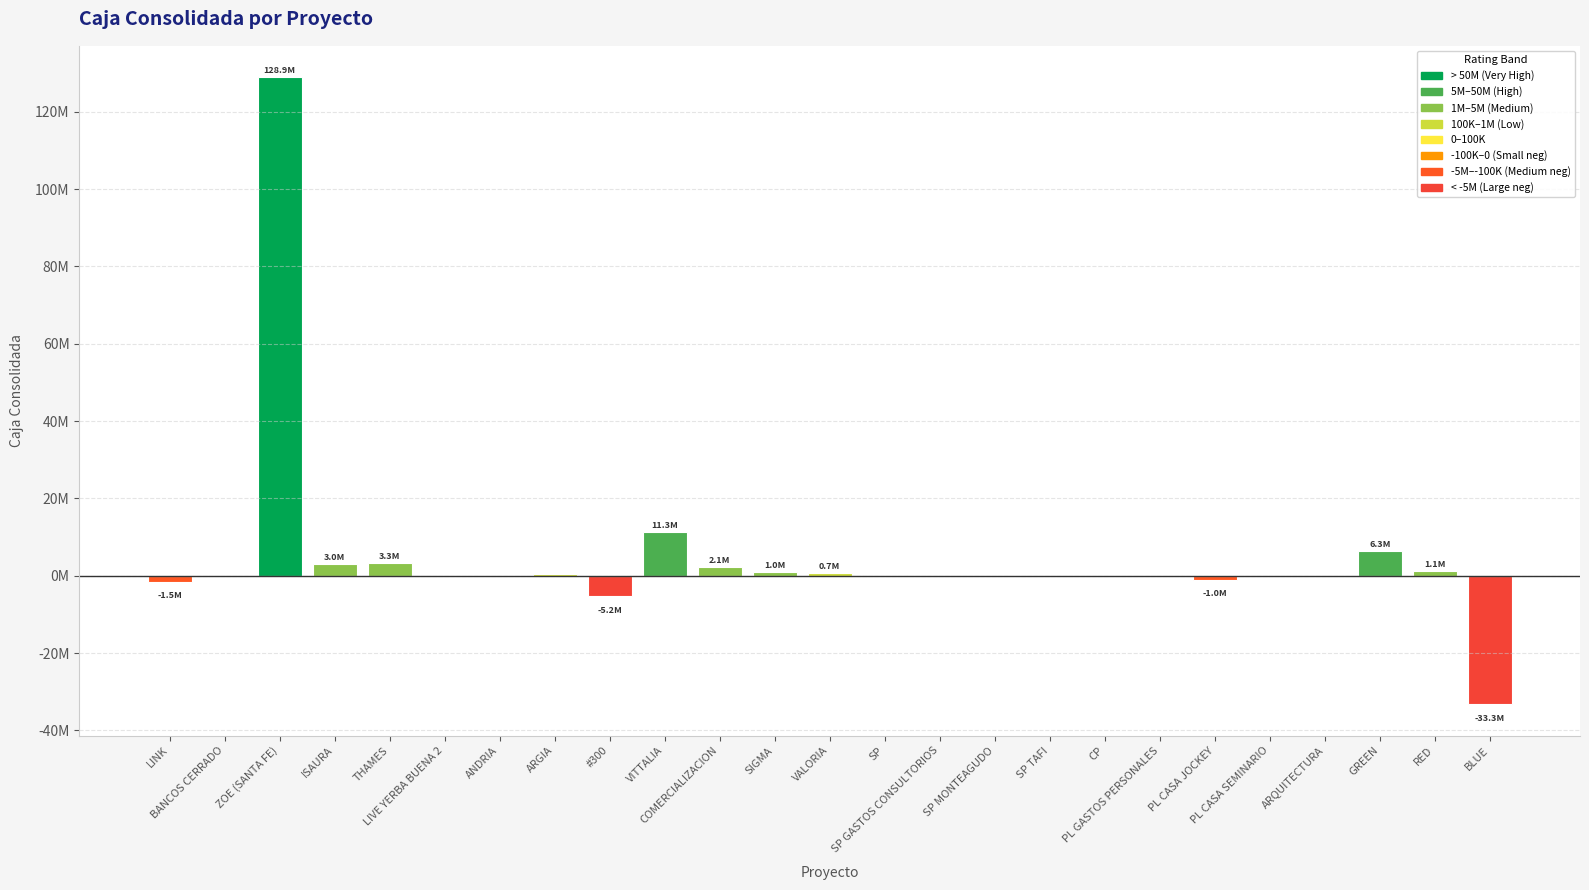

How many data points are above 55868?

13